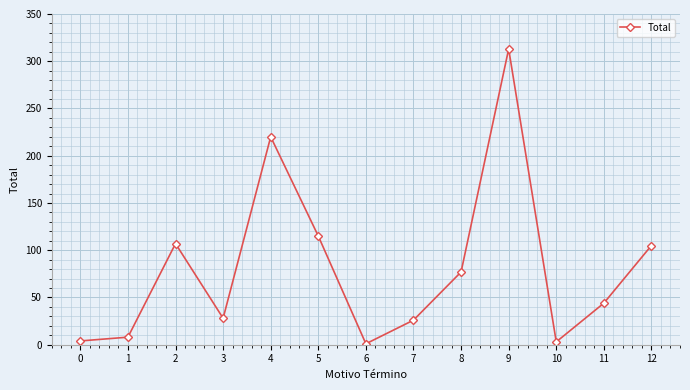

What is the difference between the values at 0 and 8?

73